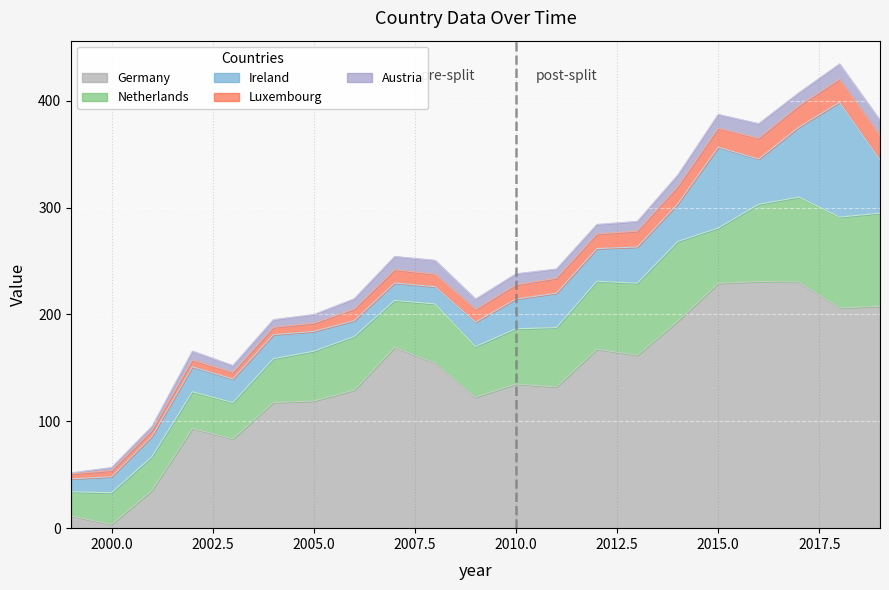

The value of Luxembourg at 2010 is 20.6. True or false?

False